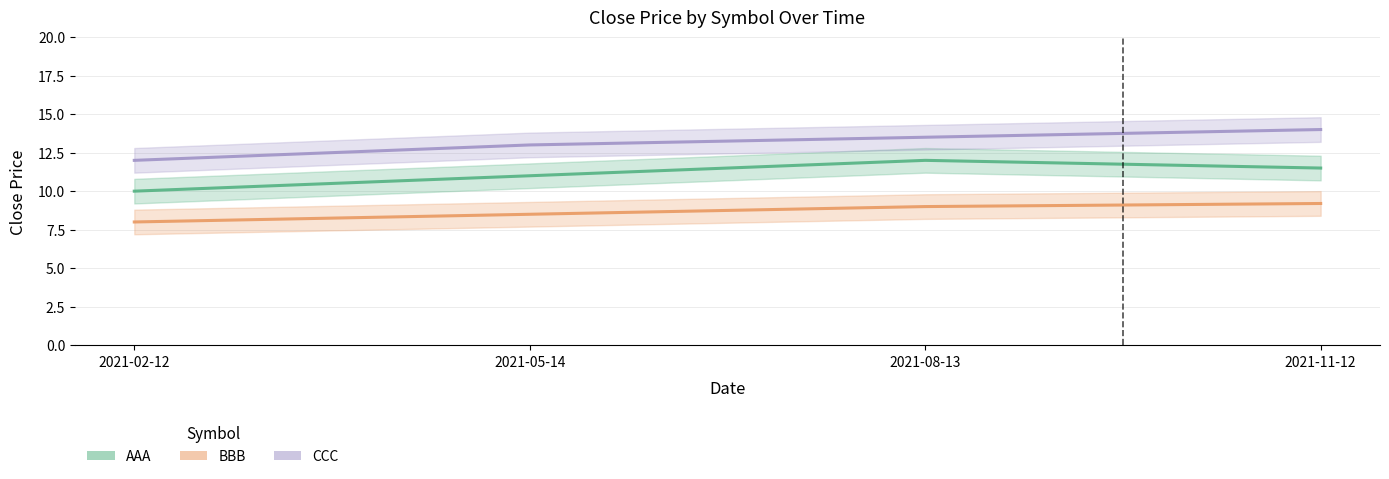

True or false: AAA has a value of 15.5 at 2021-02-12.

False